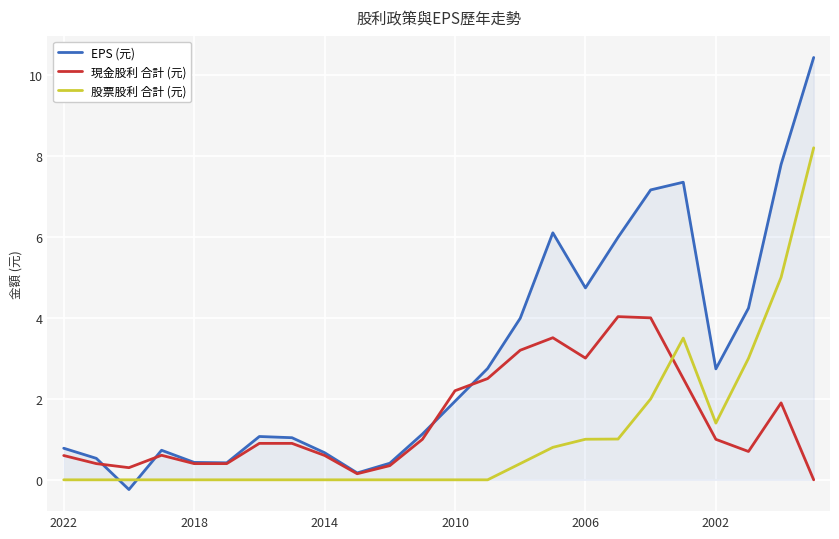

What is the difference between the maximum and minimum values in the EPS (元) series?

10.7